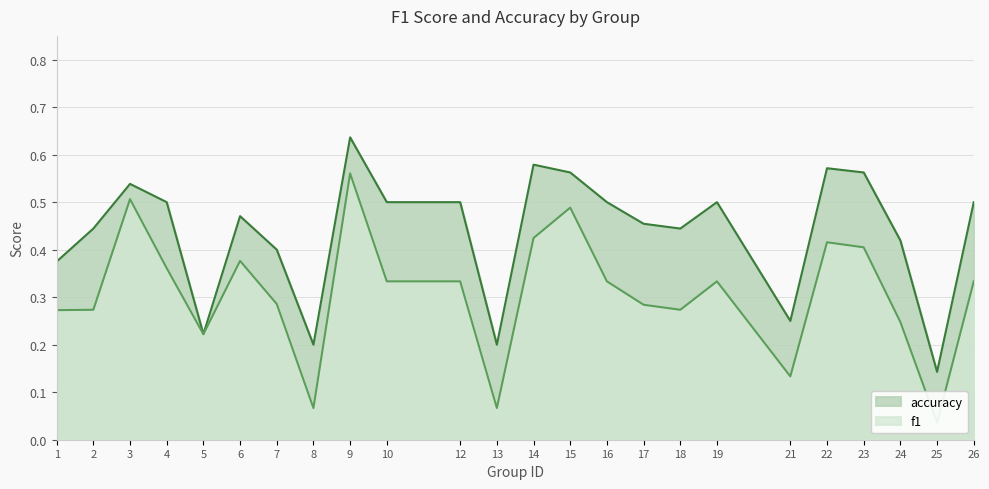

What is the average value of the accuracy series?

0.4